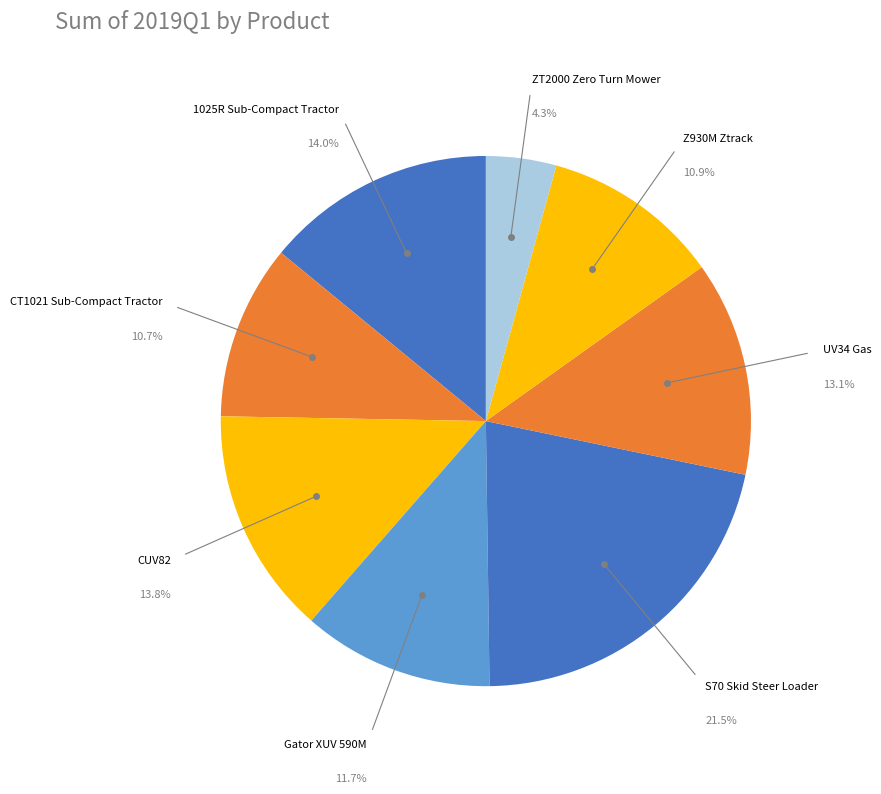

Count the number of slices in the pie.

8